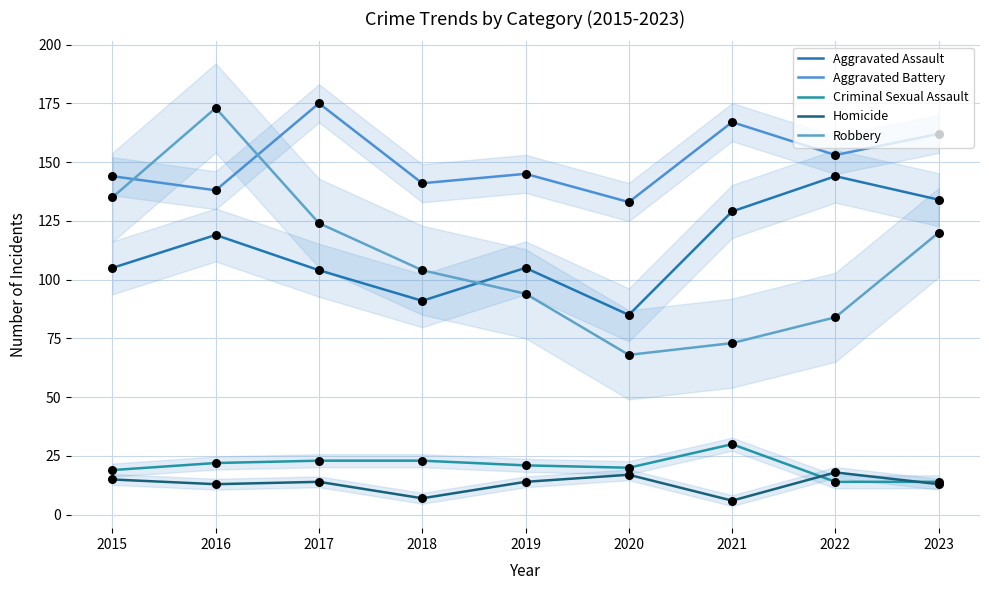

Which series reaches the maximum Y coordinate?

Aggravated Battery